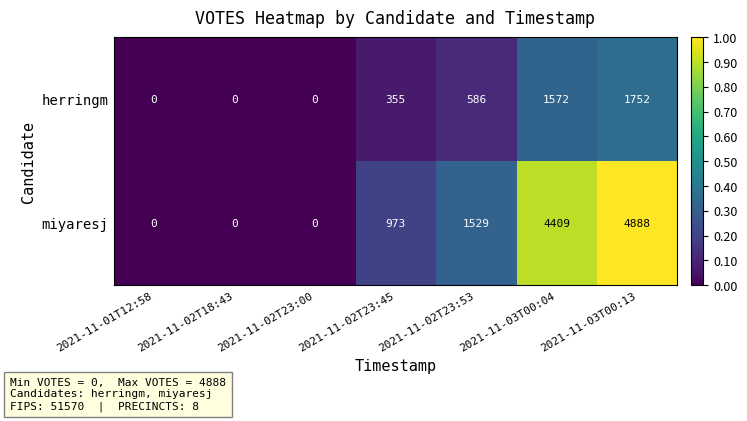

Which series has the largest total across all categories?

miyaresj